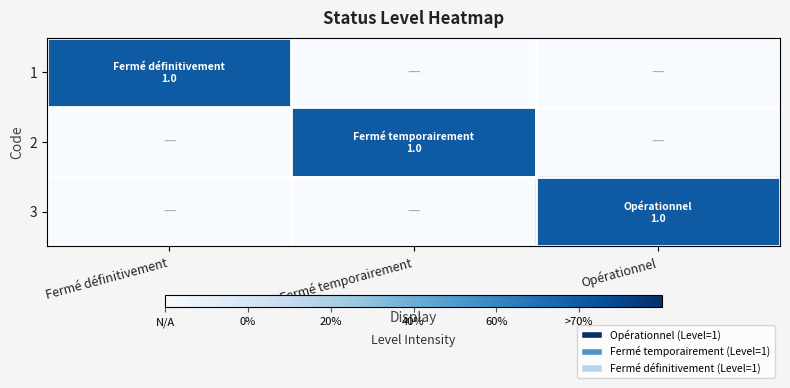

What is the spread (max minus min) of values at Fermé définitivement?

1